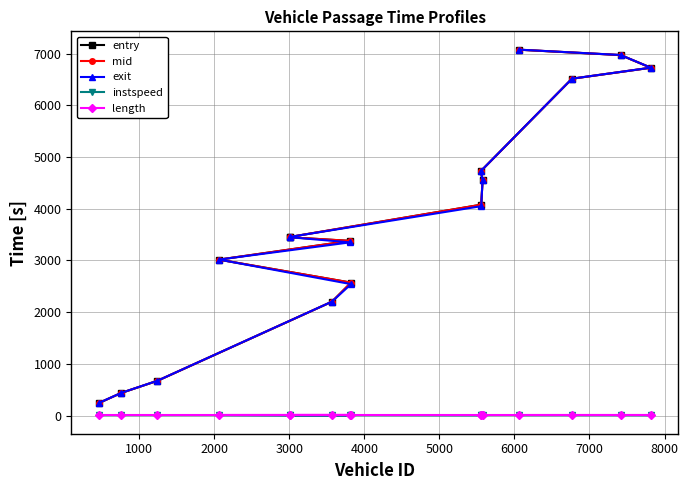

What is the value of the mid point at the 2nd from the left?

439.5